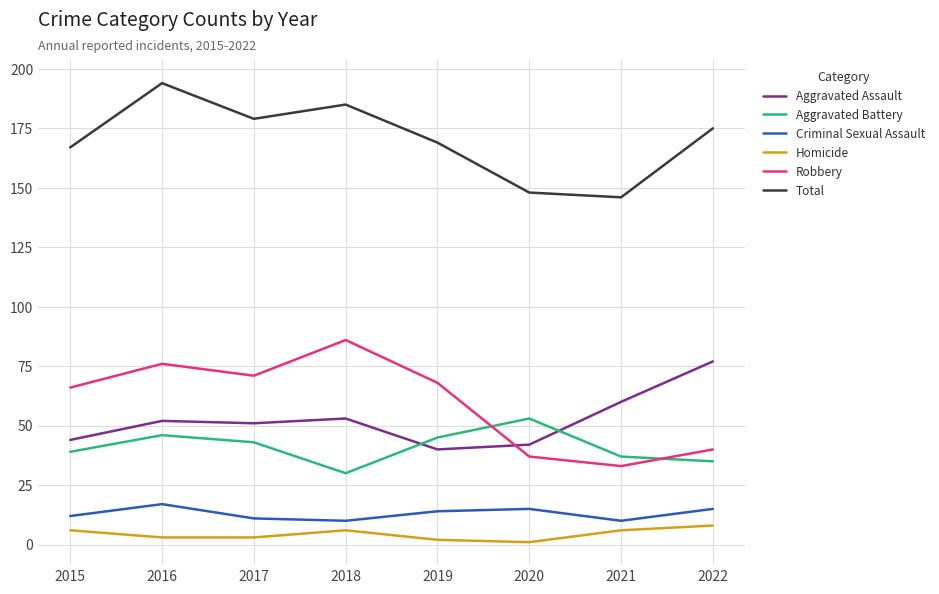

At 2019, list the series in order from largest to smallest.

Total, Robbery, Aggravated Battery, Aggravated Assault, Criminal Sexual Assault, Homicide